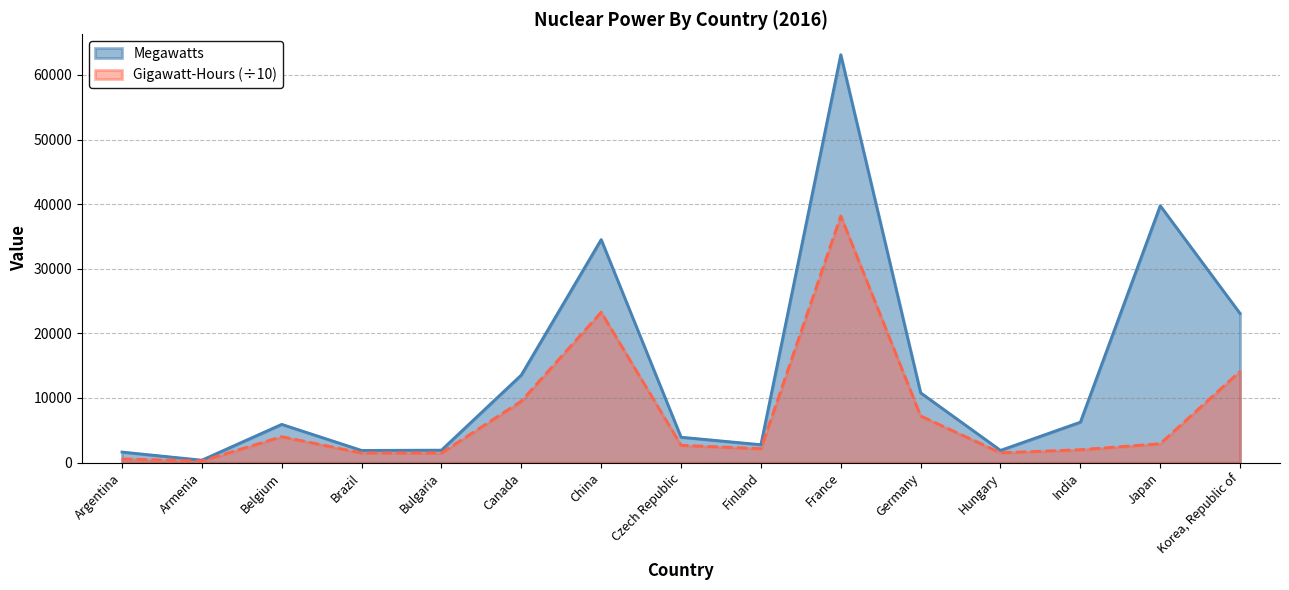

How many data points in Gigawatt-Hours are above 2678?

8